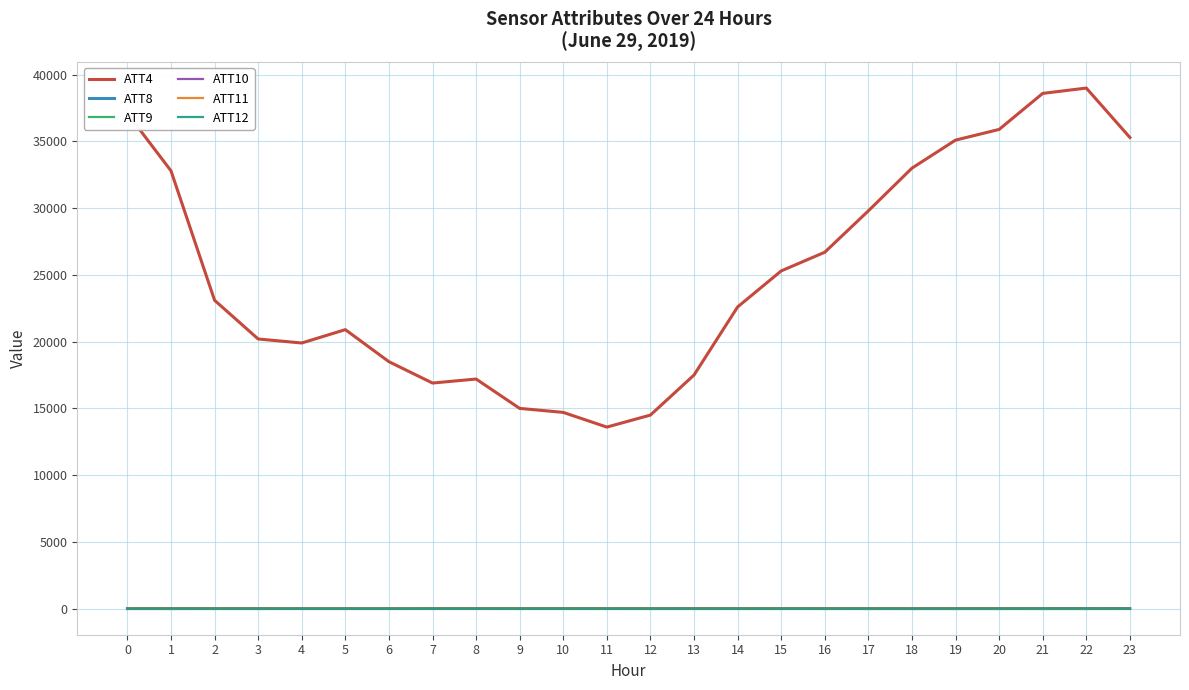

The value of ATT8 at 17 is 1.5. True or false?

True